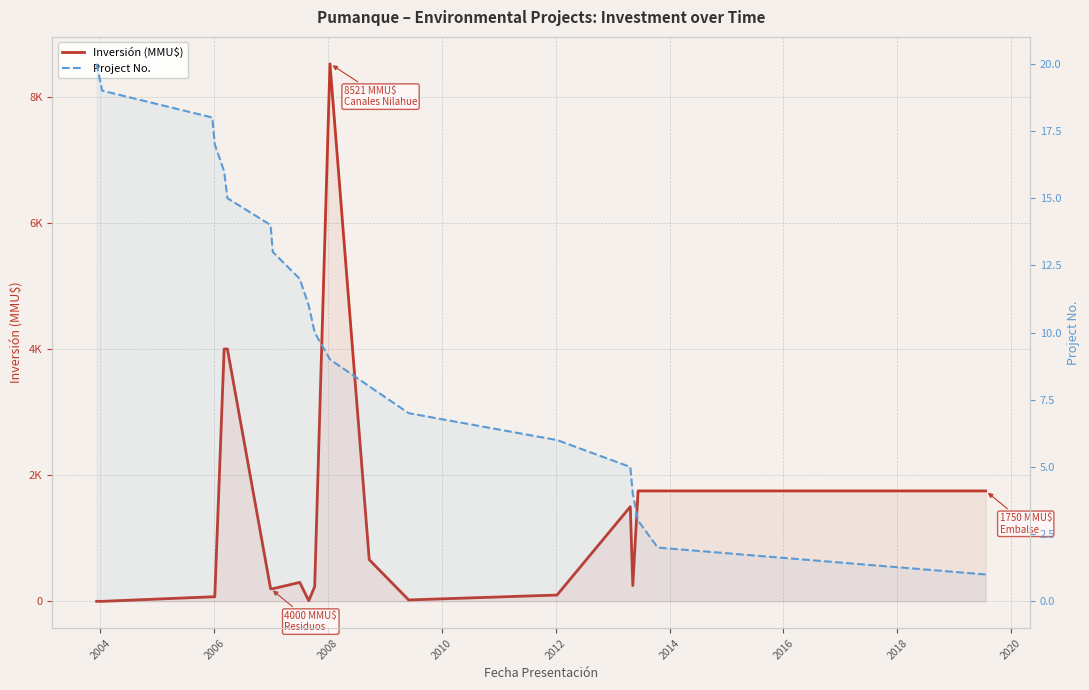

What is the difference between the maximum and minimum values in the Inversión (MMU$) series?

8521